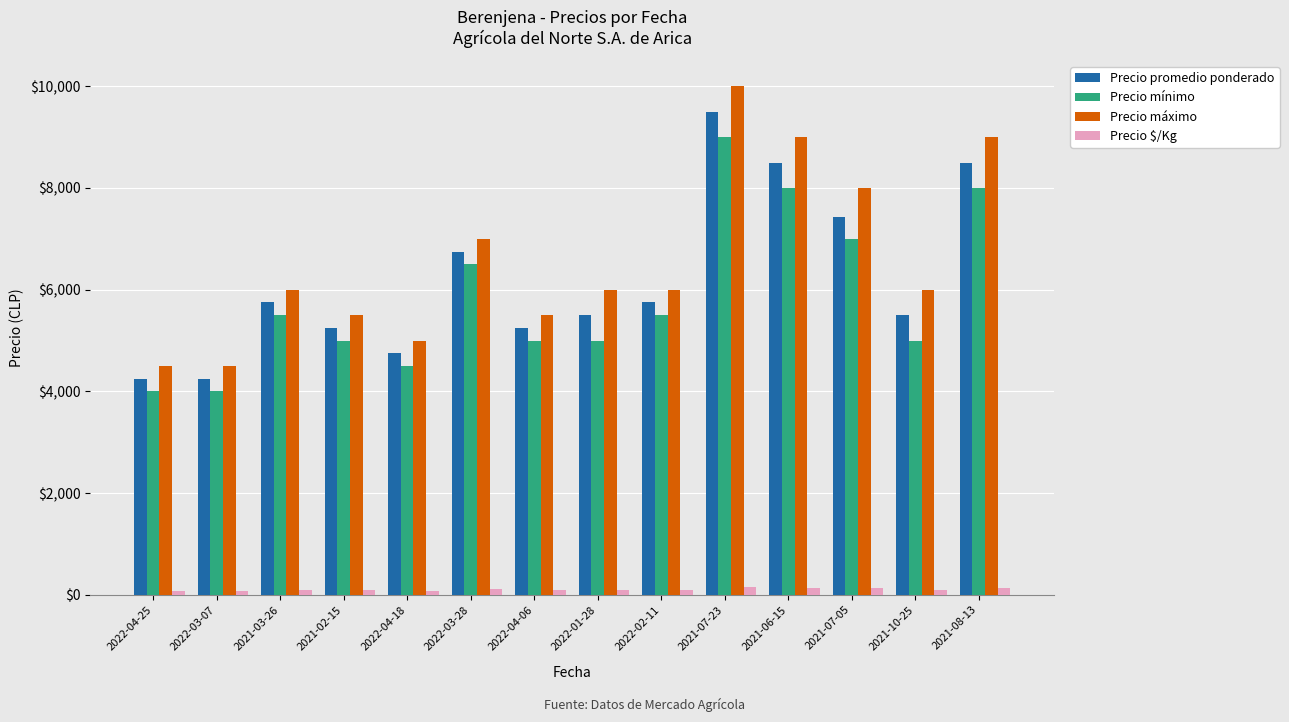

What is the total value across all series at 2022-04-25?

12821